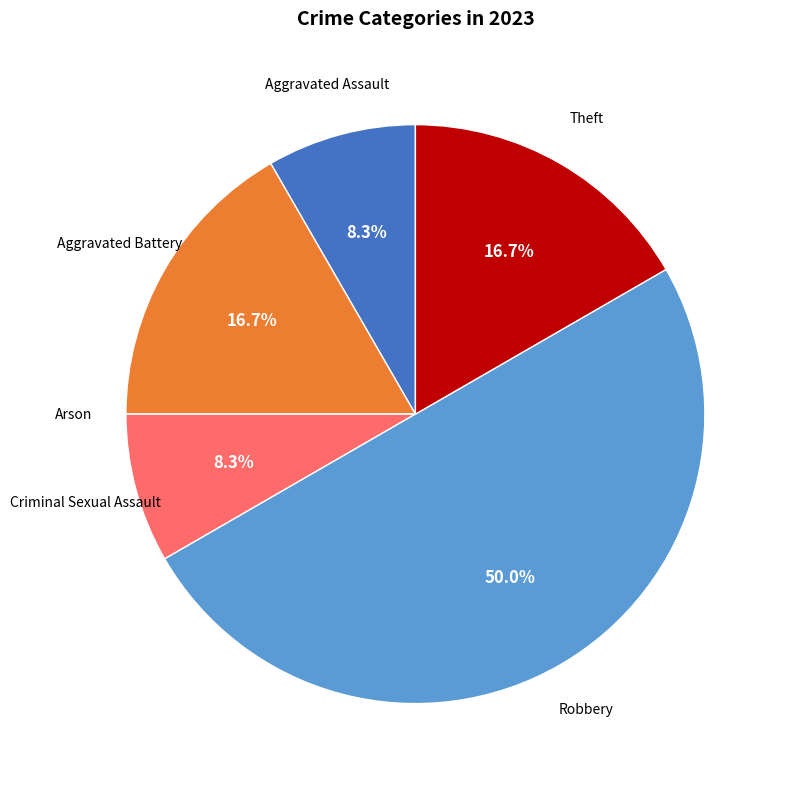

What is the ratio of the value at Criminal Sexual Assault to the value at Aggravated Assault?

1.0